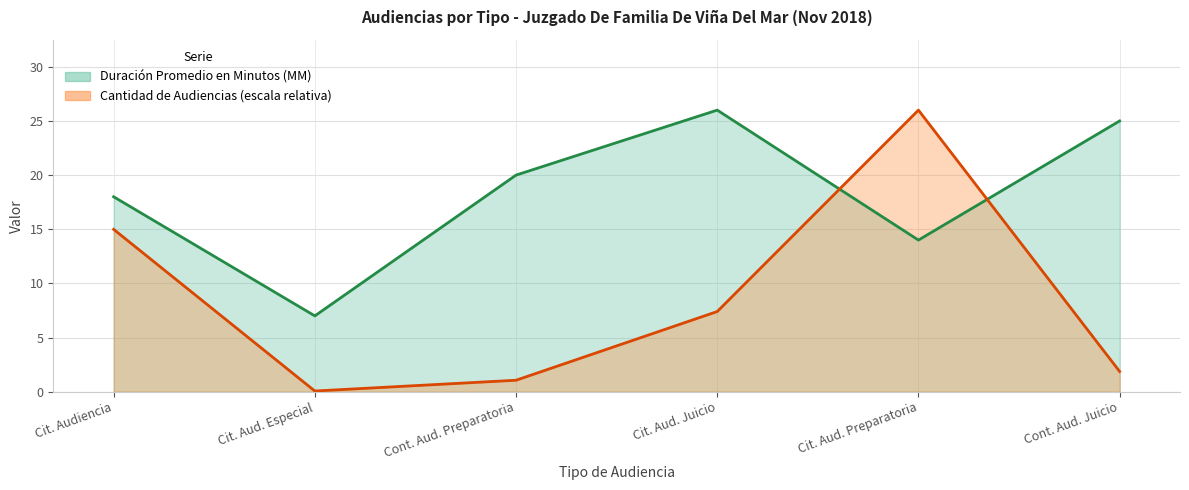

How many values in the Cantidad de Audiencias series exceed 7?

3